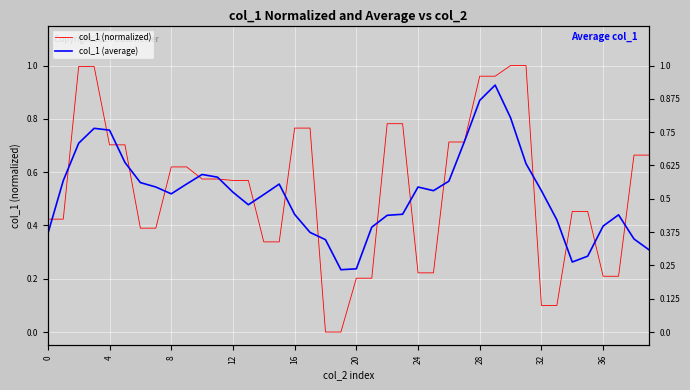

The col_1 (average) series shows 0.4 at 37. True or false?

True